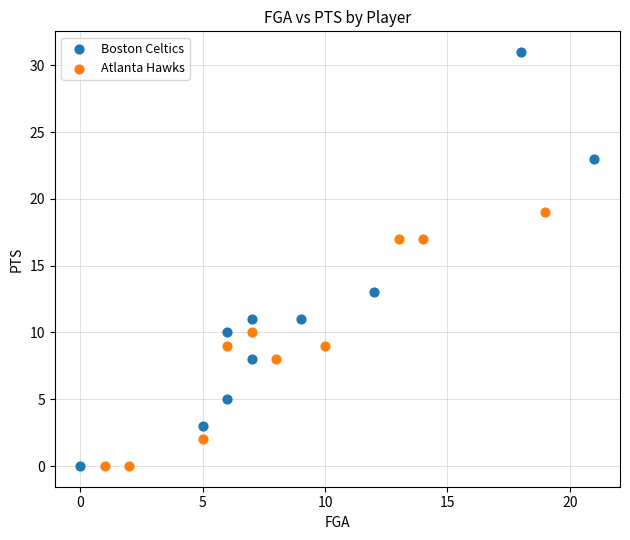

What are all the series names shown in the legend?

Boston Celtics, Atlanta Hawks